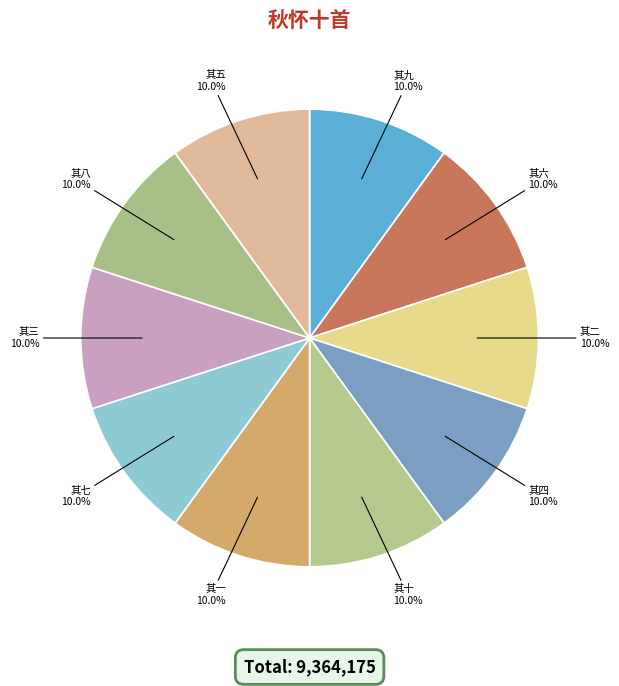

Approximately how many times larger is the value at 其七 compared to 其三?

1.0